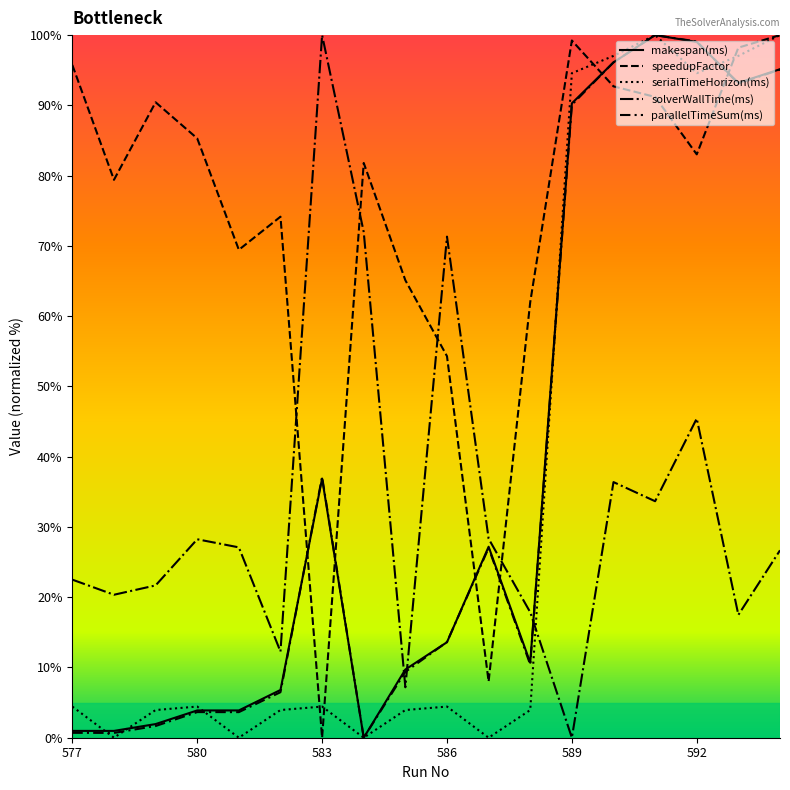

Is the value of parallelTimeSum(ms) at 593 greater than the value of makespan(ms) at 583?

Yes